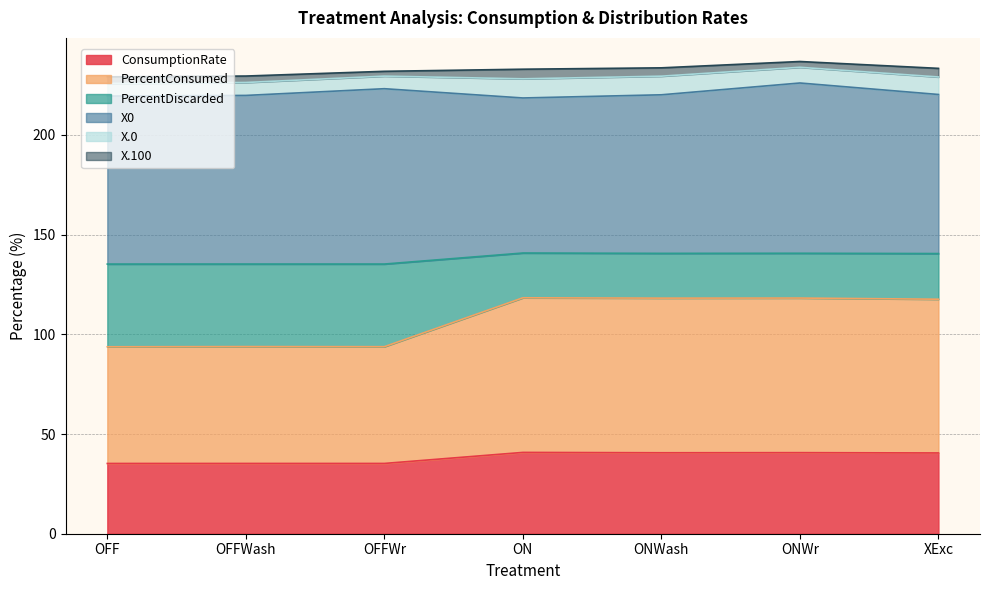

Is it true that ConsumptionRate equals 72.8 at ONWr?

False